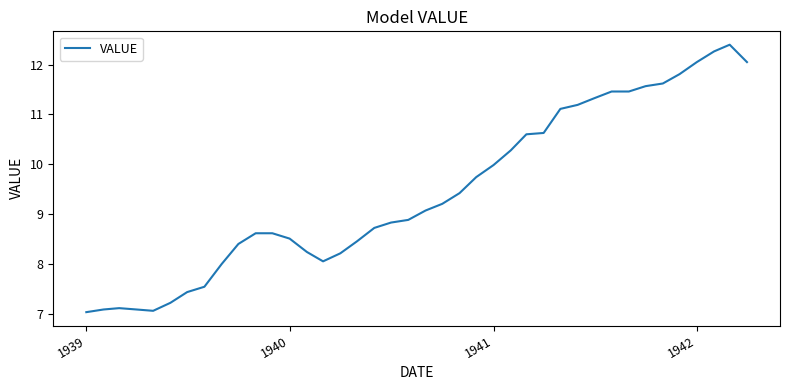

Is this an area chart (filled region under the line)?

No